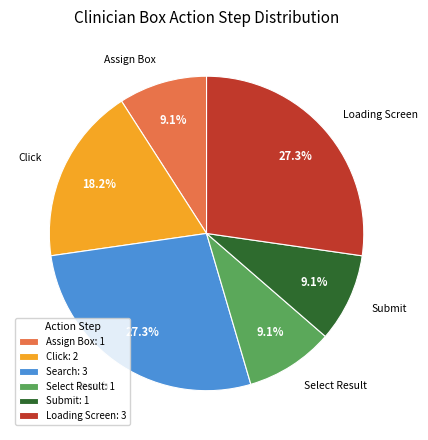

Approximately how many times larger is the value at Assign Box: 1 compared to Loading Screen: 3?

0.3